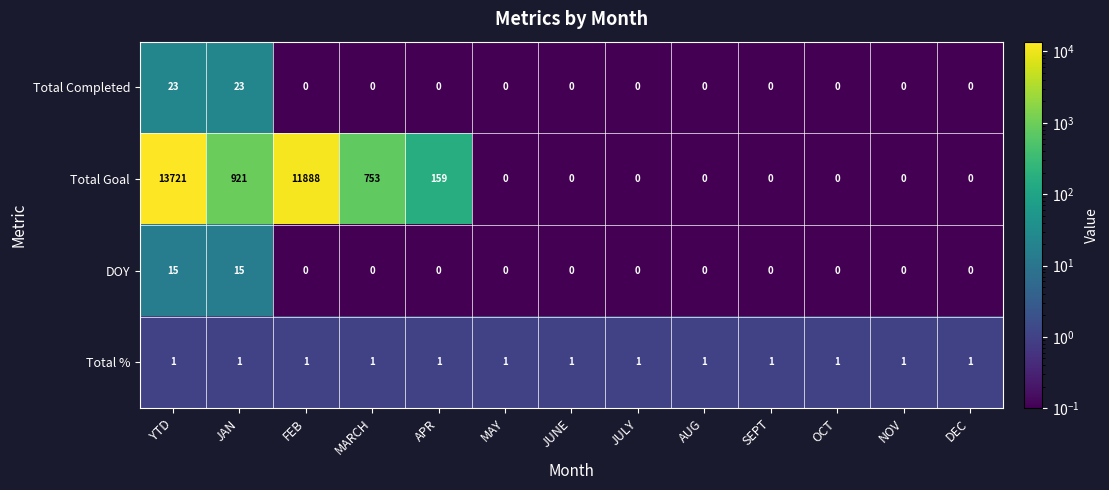

Rank the series by their maximum value, from highest to lowest.

Total Goal, Total Completed, DOY, Total %